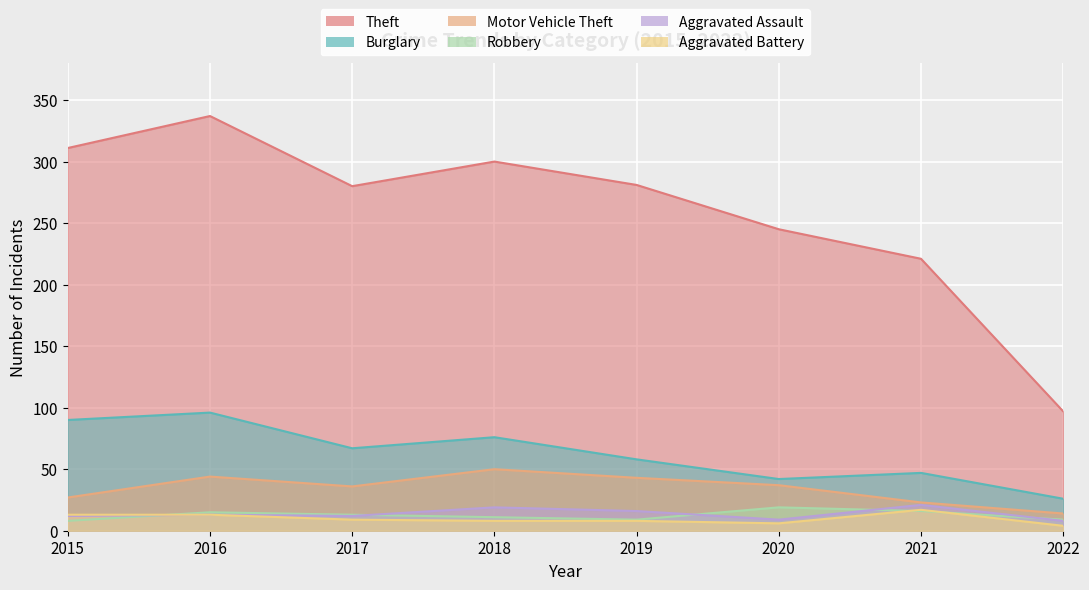

How many intersections are there between Aggravated Battery and Robbery?

3